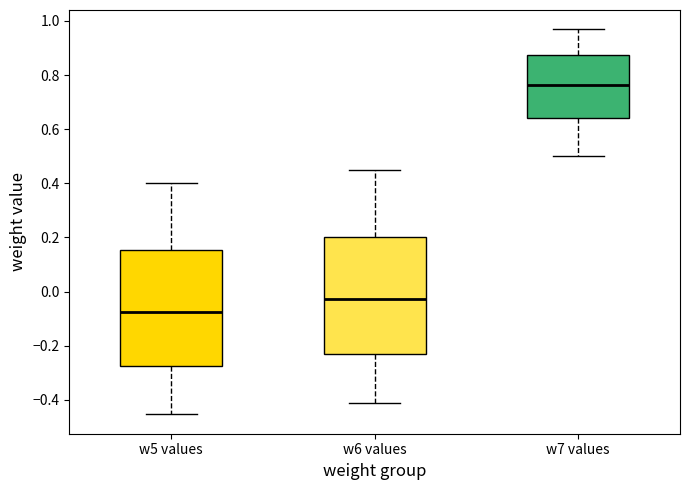

Reading left to right, read every box against the y-axis: the position of its median line, the range the box covers, and the ends of its whiskers. The values are not printed on the chart, so give them approximately, as read against the axis.

w5 values: median -0.08, box -0.28 to 0.16, whiskers -0.46 to 0.40
w6 values: median -0.02, box -0.24 to 0.20, whiskers -0.40 to 0.46
w7 values: median 0.76, box 0.64 to 0.88, whiskers 0.50 to 0.96